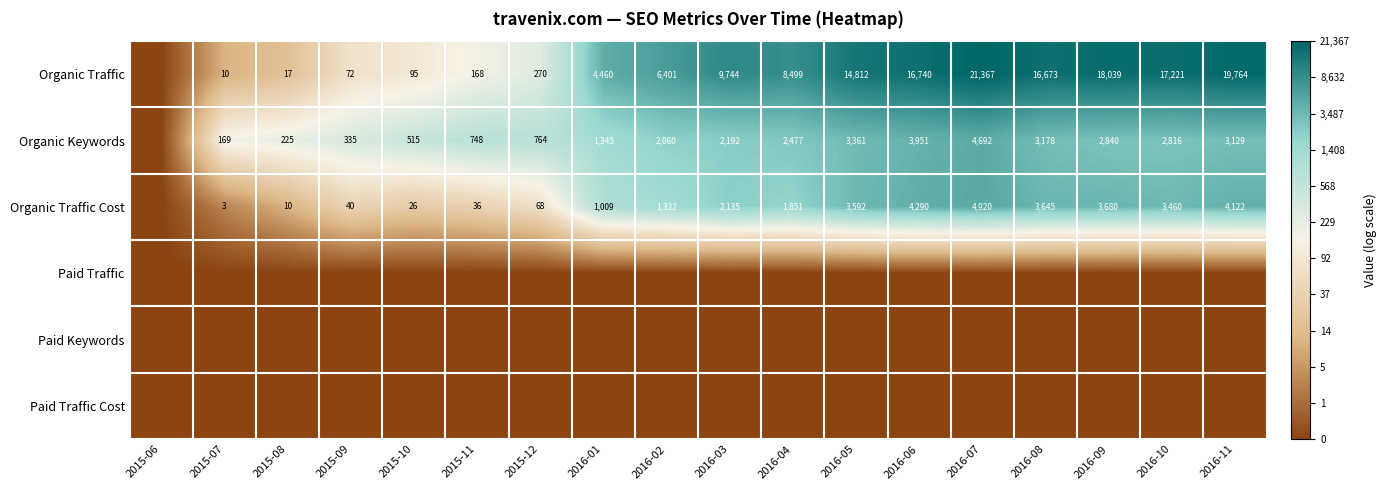

The Organic Traffic Cost series shows 36 at 2015-11. True or false?

True